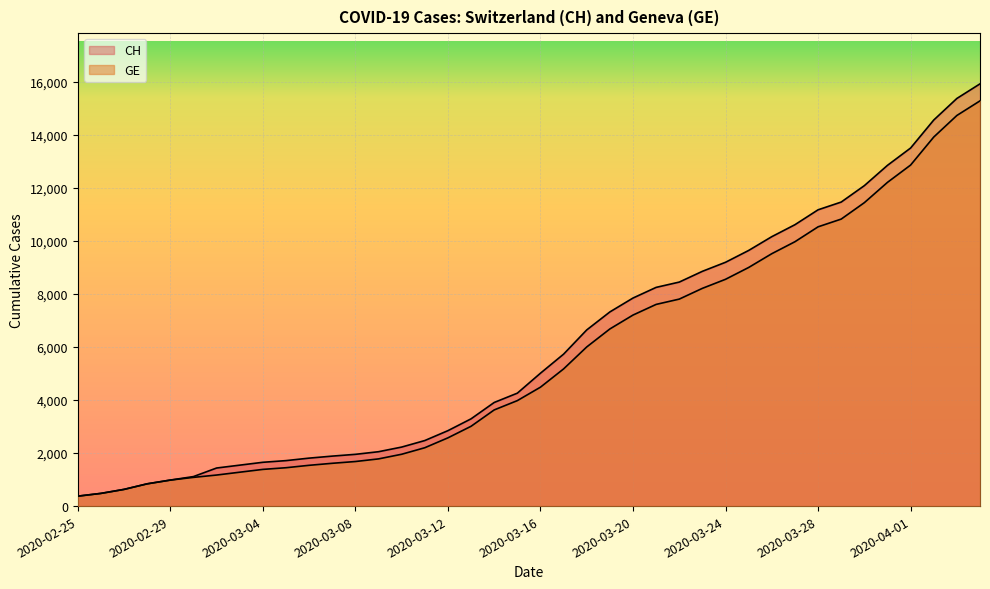

At which label is GE closest to 7829?

2020-03-22